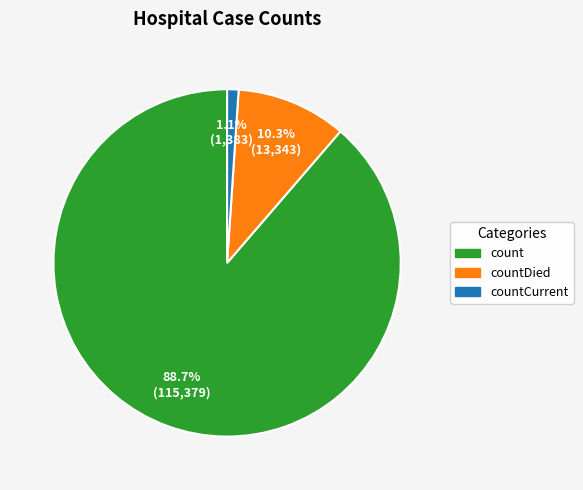

Is there a majority slice in this chart?

Yes